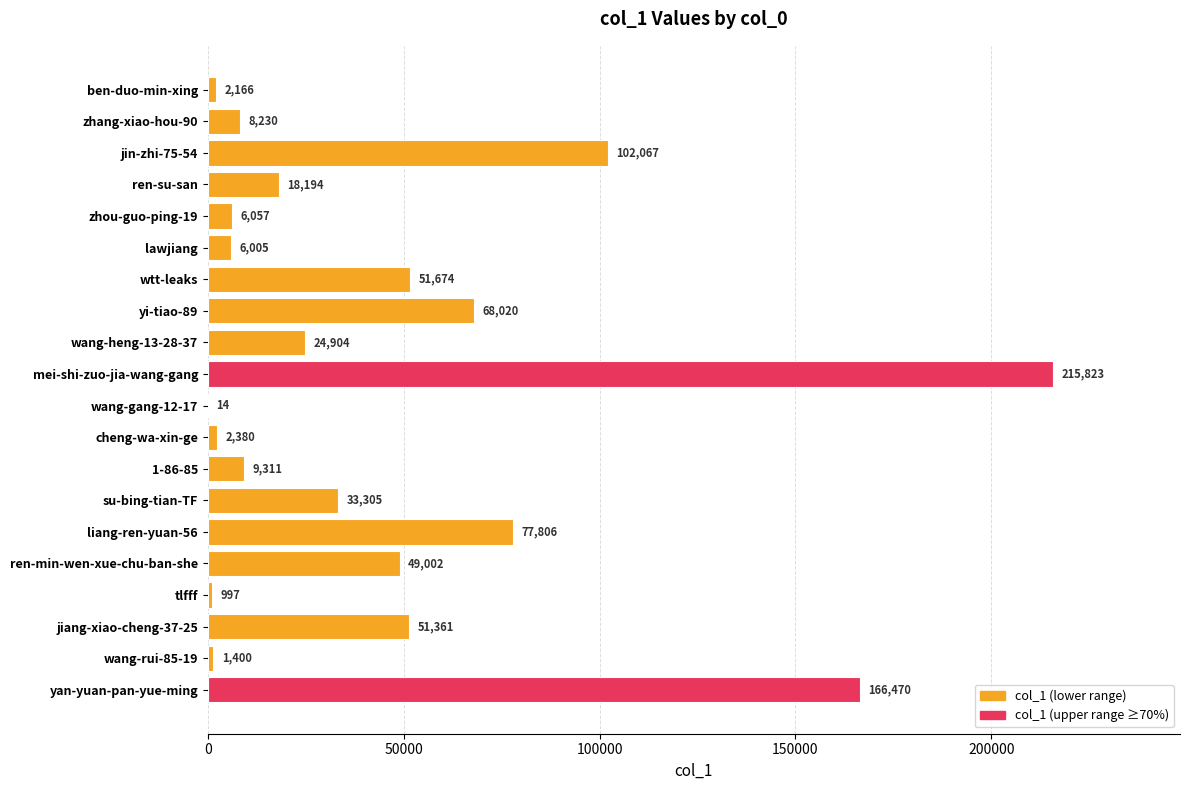

Which has a higher value, jin-zhi-75-54 or cheng-wa-xin-ge?

jin-zhi-75-54